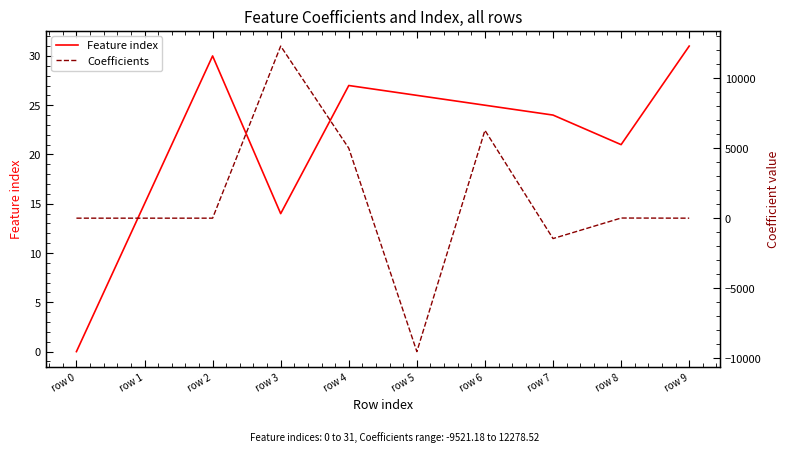

What are all the series names shown in the legend?

Feature index, Coefficients